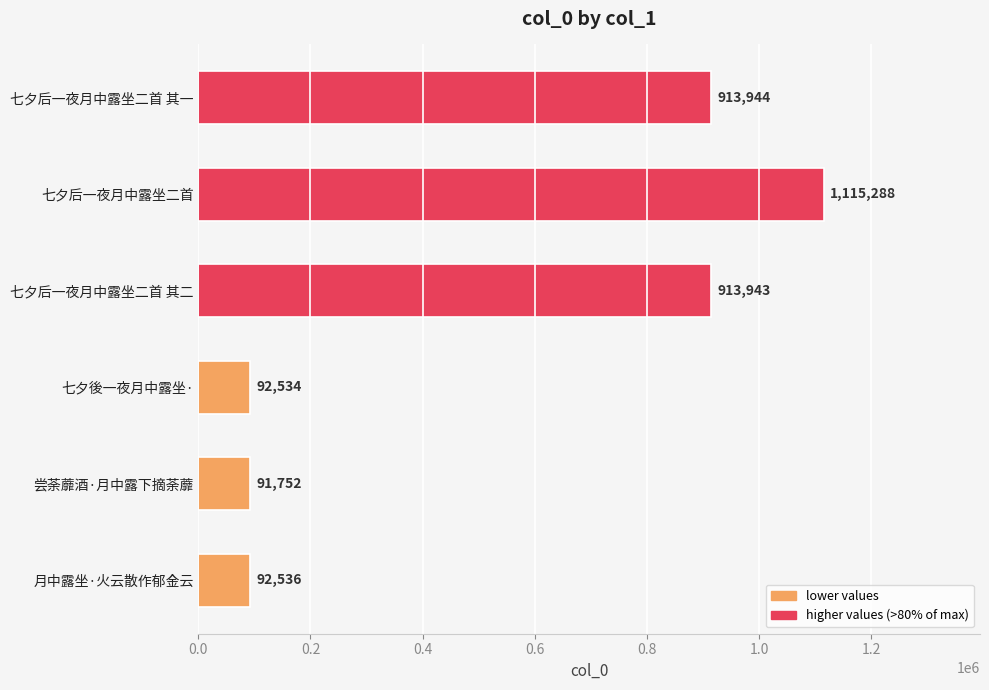

What is the value of the 4th bar from the top?

92534